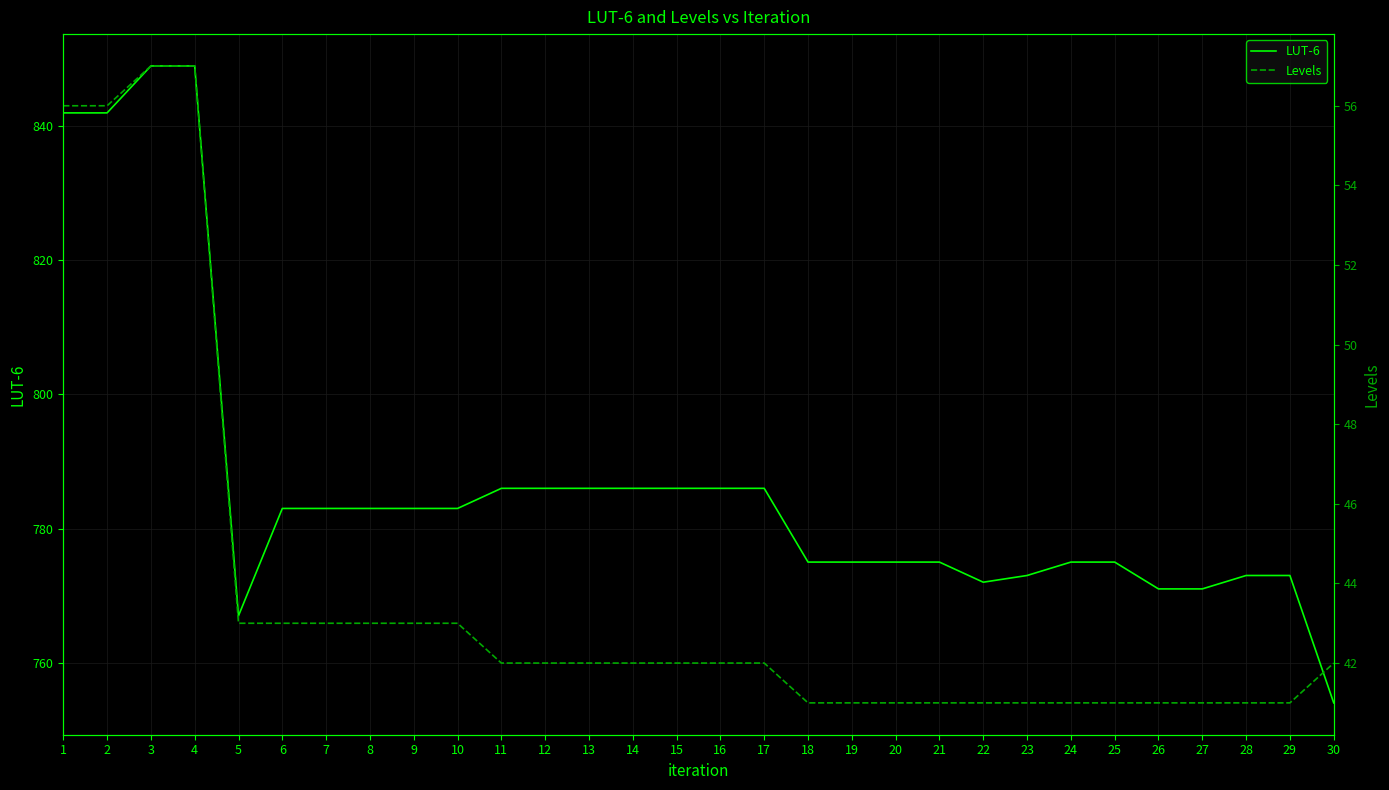

Which series has the widest spread of values?

LUT-6